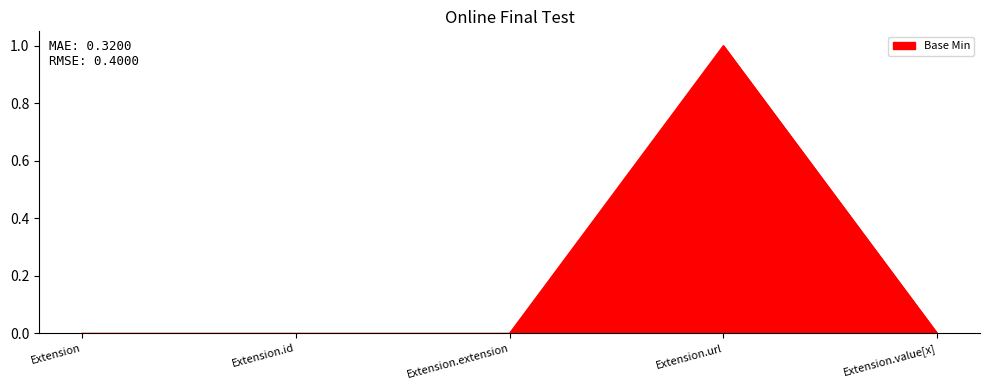

What position from the left is Extension.url?

4